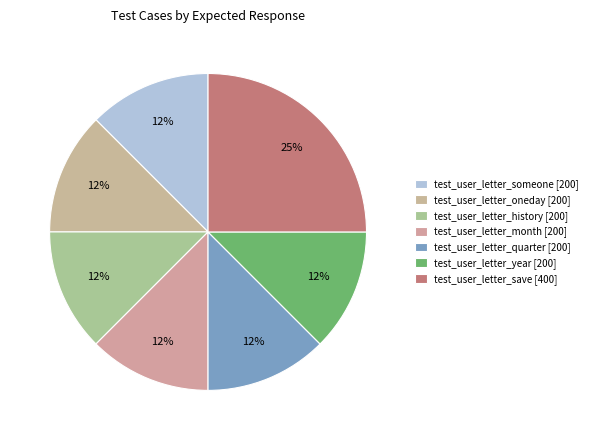

Is it true that test_user_letter_quarter is 4% of the pie?

False